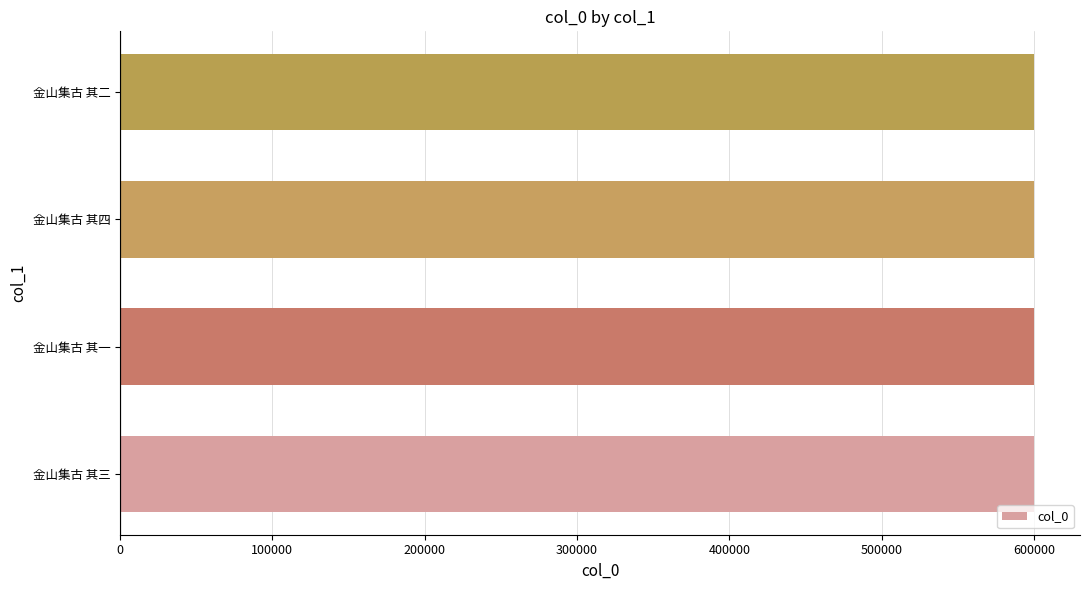

What is the maximum value shown in the chart?

600102